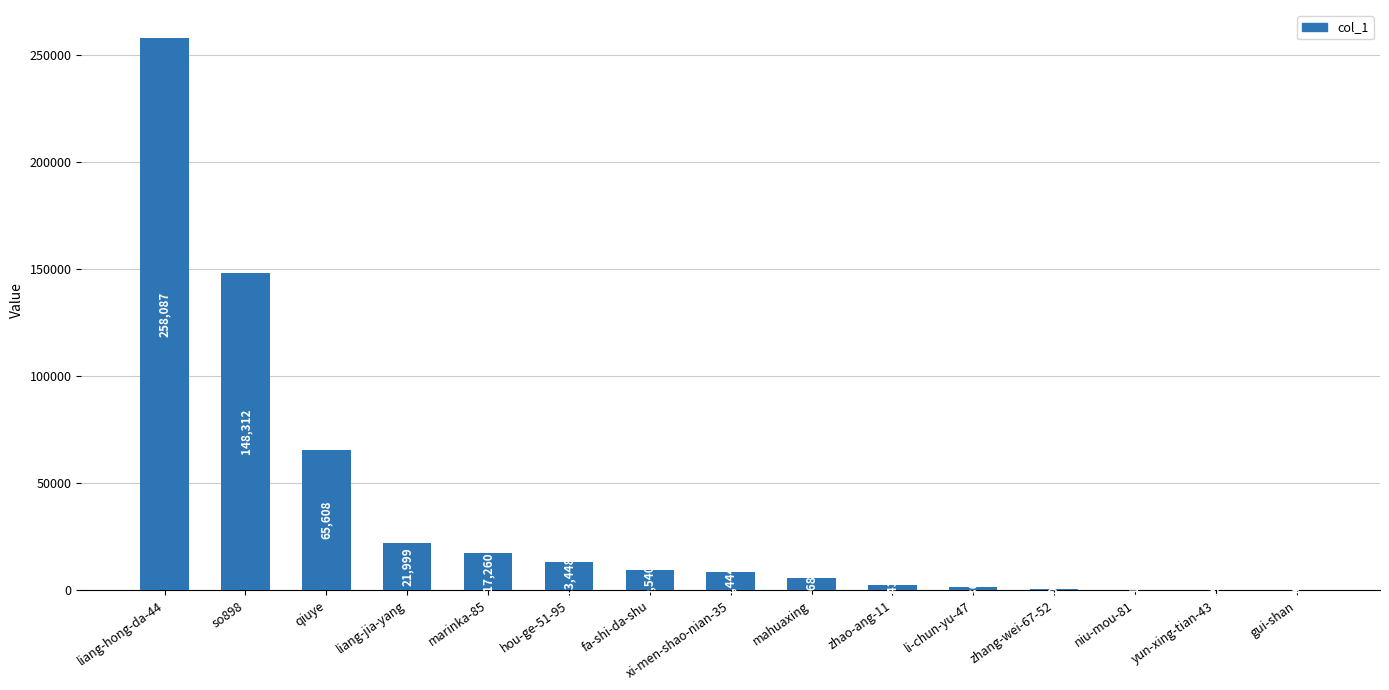

How many data points does each series have?

15